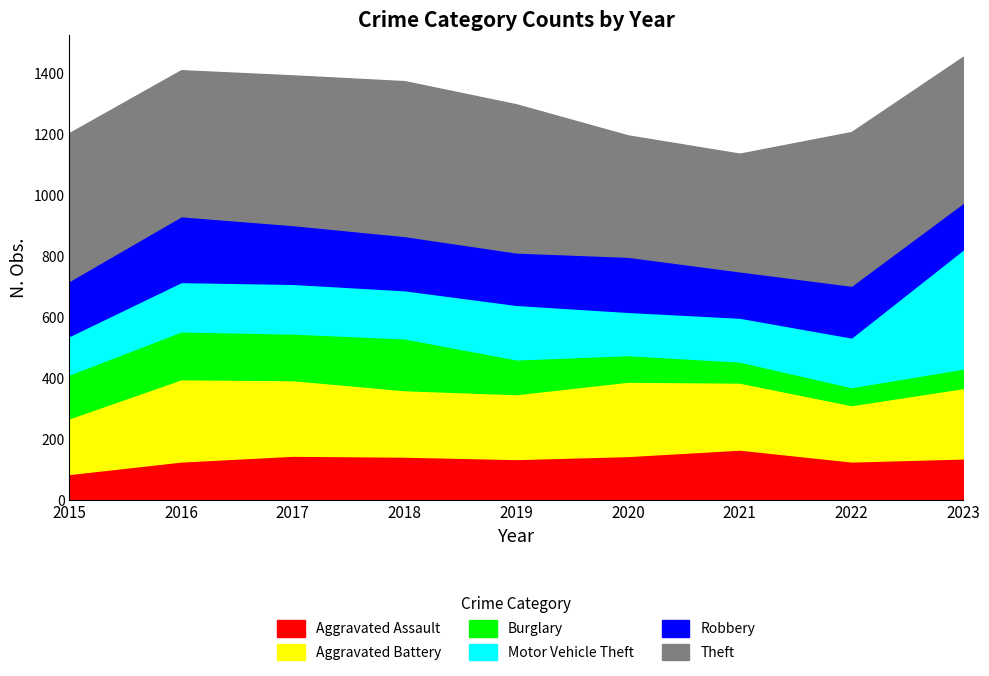

Reading right to left, extract all data points from this chart.

Aggravated Assault: 135	125	164	143	133	141	144	125	84
Aggravated Battery: 231	185	220	244	213	218	248	270	183
Burglary: 64	59	69	87	114	170	153	157	144
Motor Vehicle Theft: 391	163	144	142	179	158	163	162	126
Robbery: 153	170	152	181	172	178	193	216	181
Theft: 479	504	386	398	486	508	491	479	485